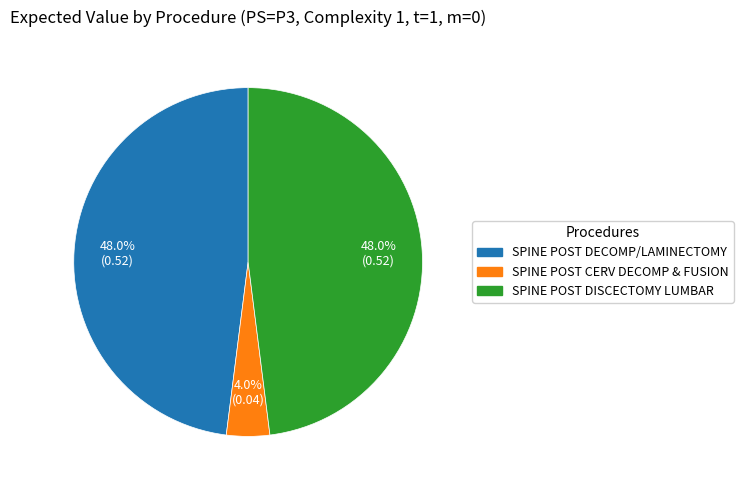

Is there any slice that represents more than half of the pie?

No